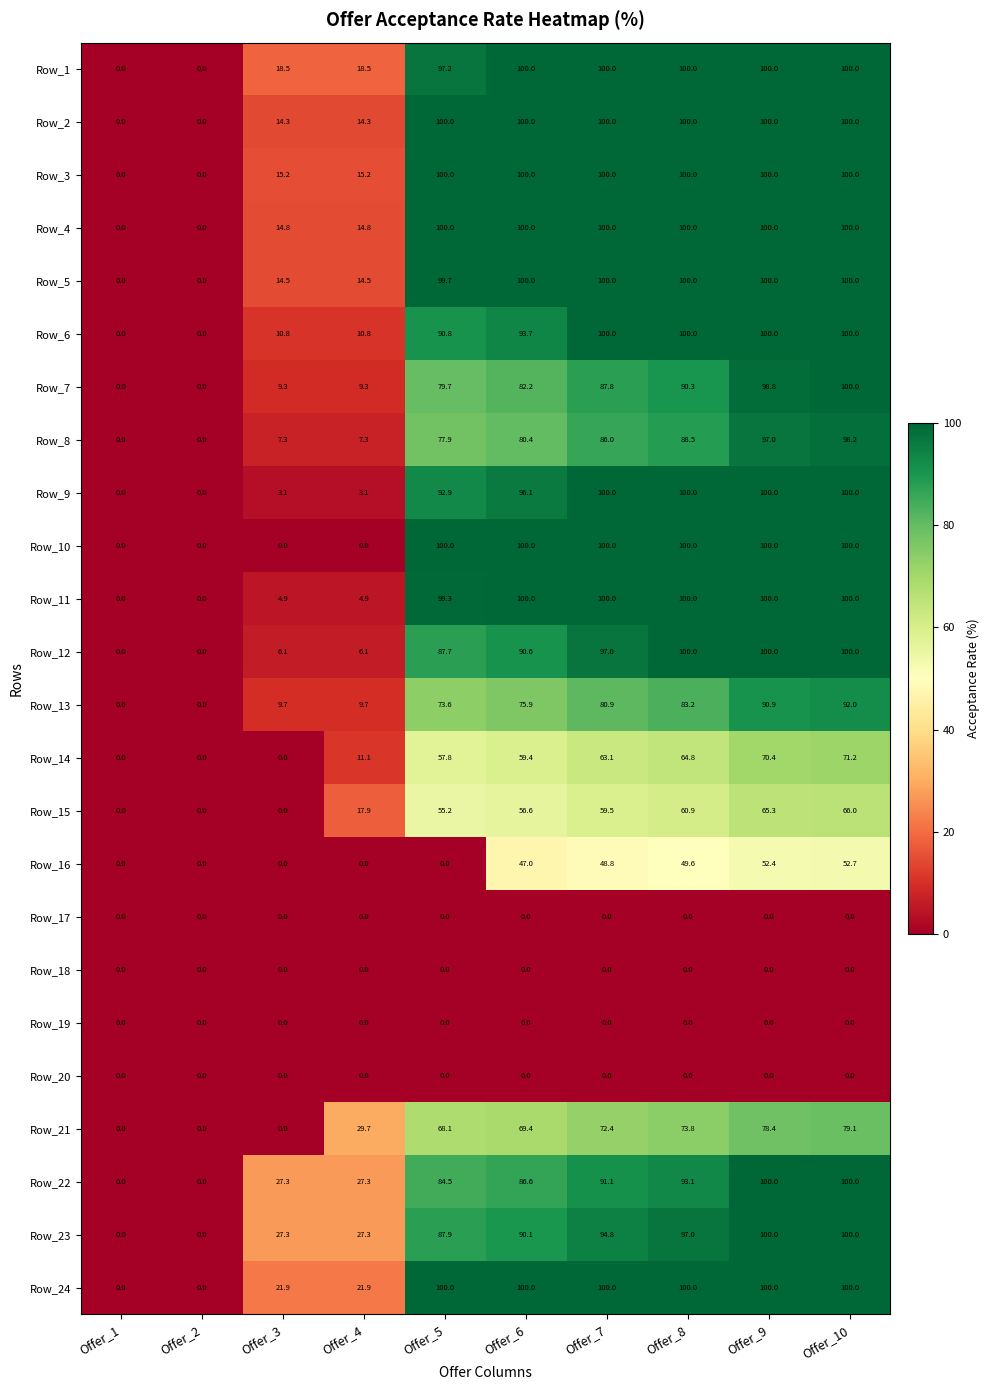

Which category has the highest value in the Row_15 series?

Offer_10